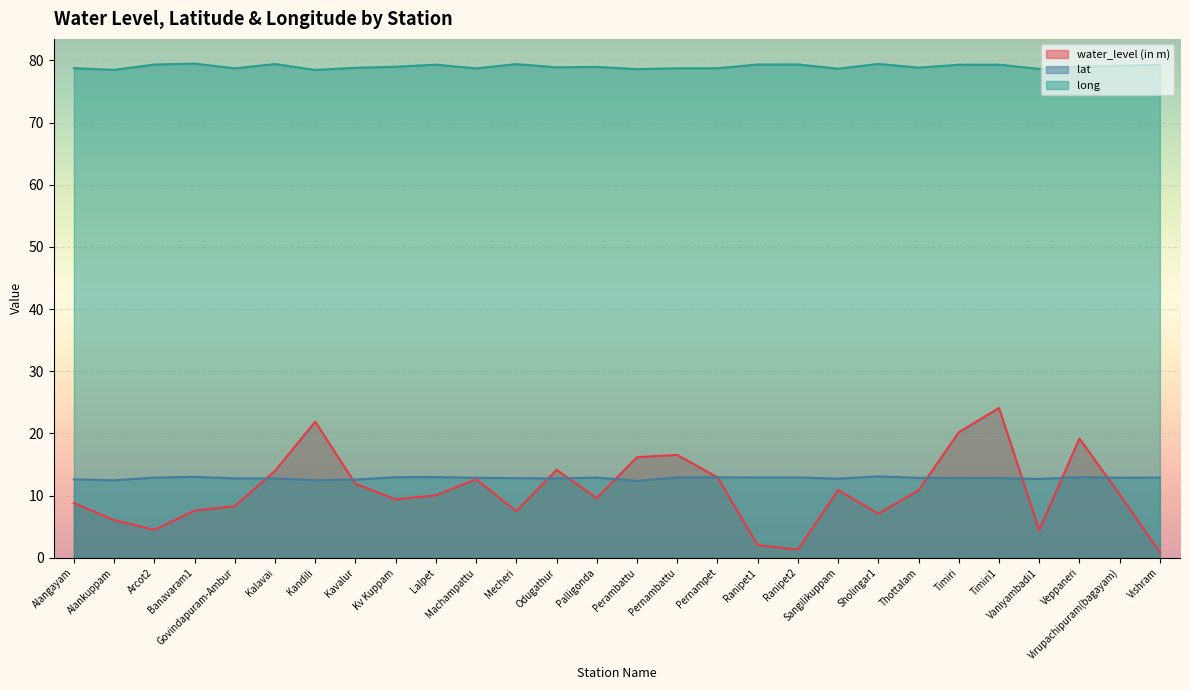

What is the total value across all series at Palligonda?

101.5